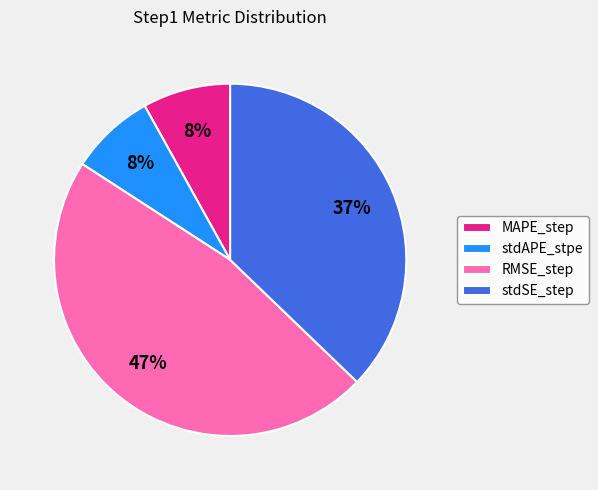

To the nearest percent, what is the average slice percentage?

25%